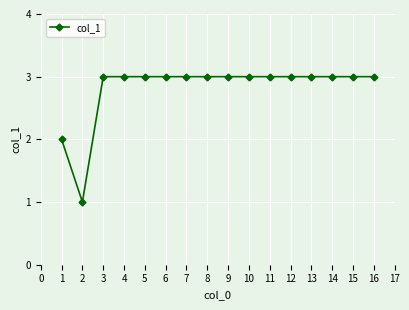

The chart shows a value of 5 at 13. True or false?

False